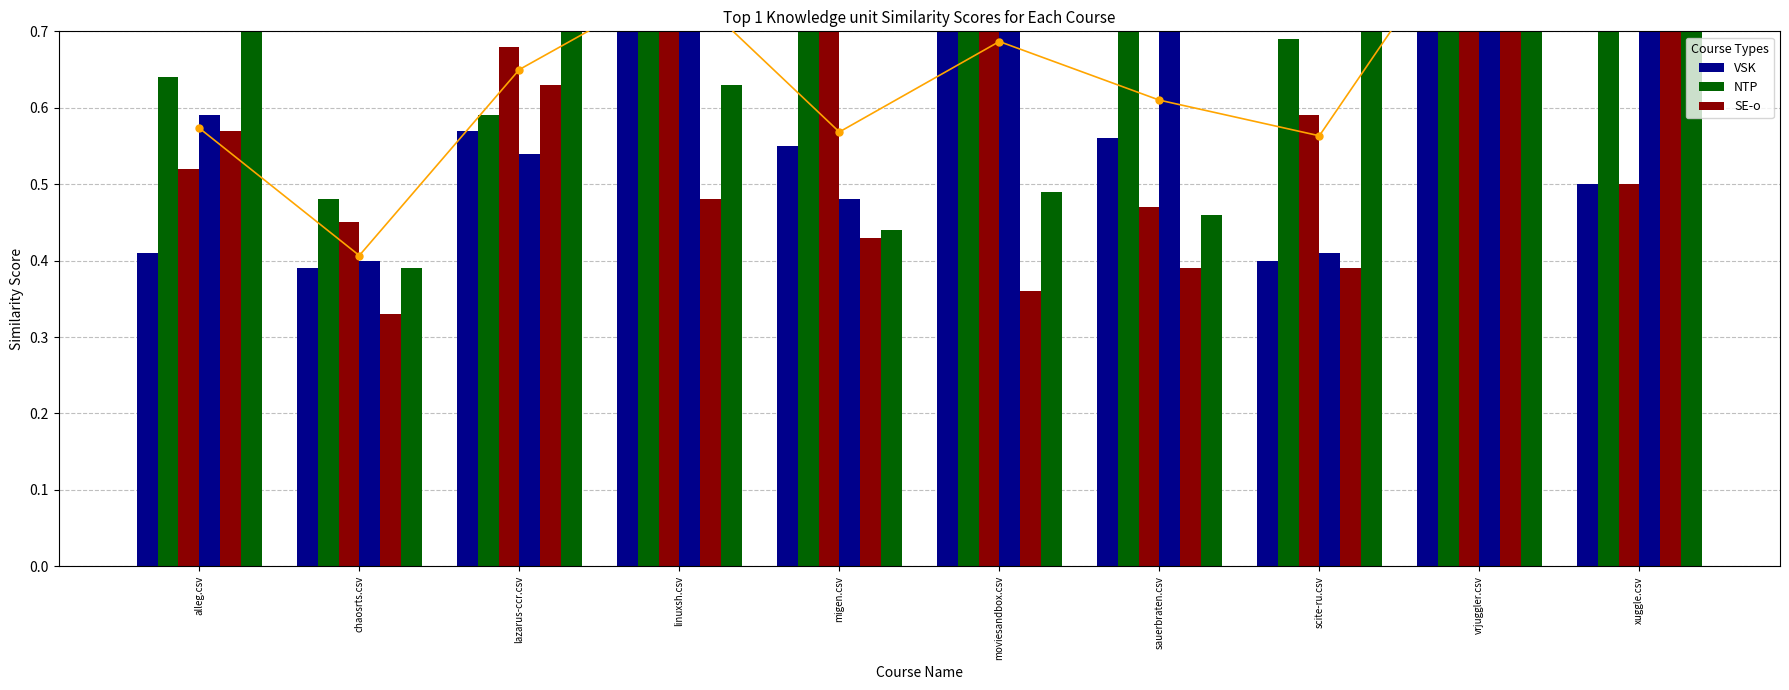

Is it true that lazarus-ccr.csv equals 0.3 at xuggle.csv?

False